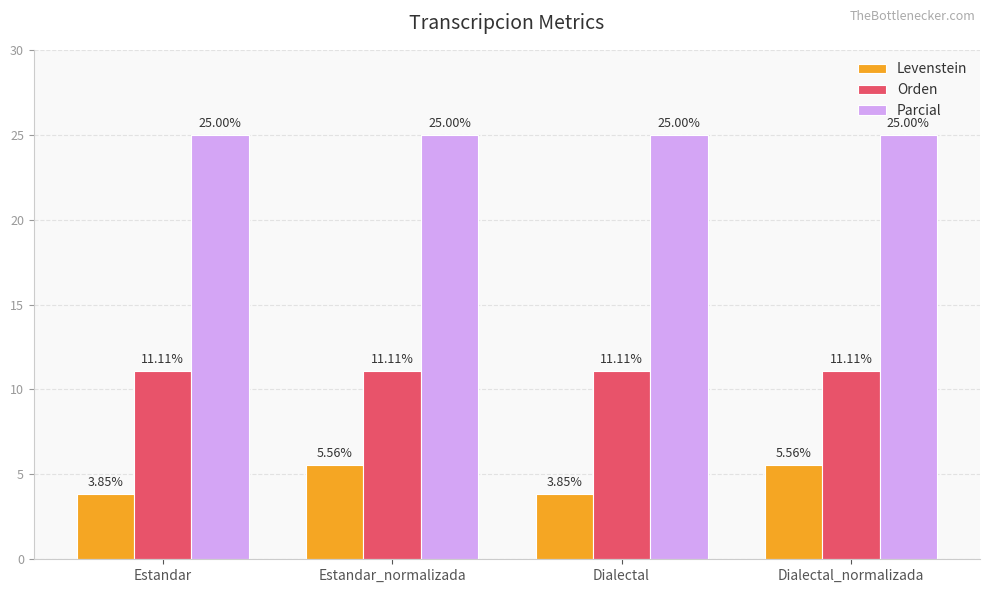

The value of Levenstein at Estandar is 5.4. True or false?

False